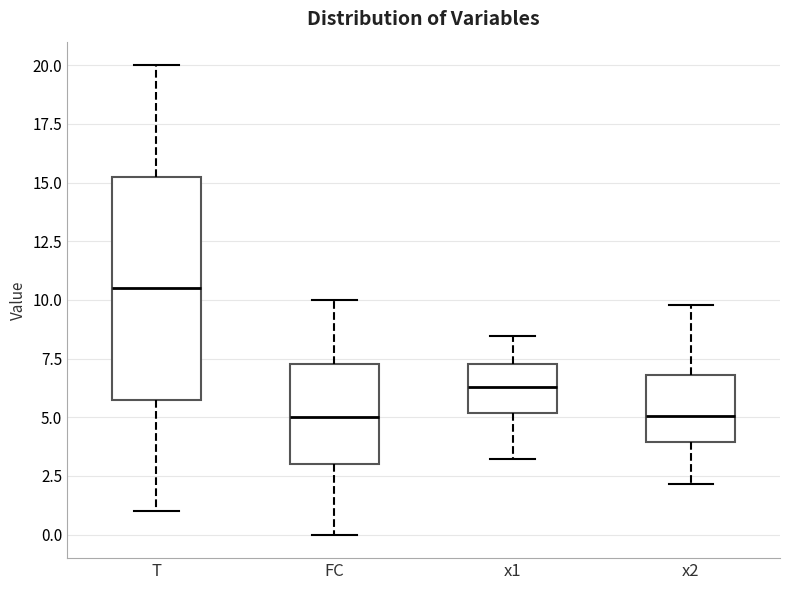

Reading left to right, read every box against the y-axis: the position of its median line, the range the box covers, and the ends of its whiskers. The values are not printed on the chart, so give them approximately, as read against the axis.

T: median 10.5, box 6.0 to 15.5, whiskers 1.0 to 20.0
FC: median 5.0, box 3.0 to 7.5, whiskers 0.0 to 10.0
x1: median 6.5, box 5.0 to 7.5, whiskers 3.0 to 8.5
x2: median 5.0, box 4.0 to 7.0, whiskers 2.0 to 10.0